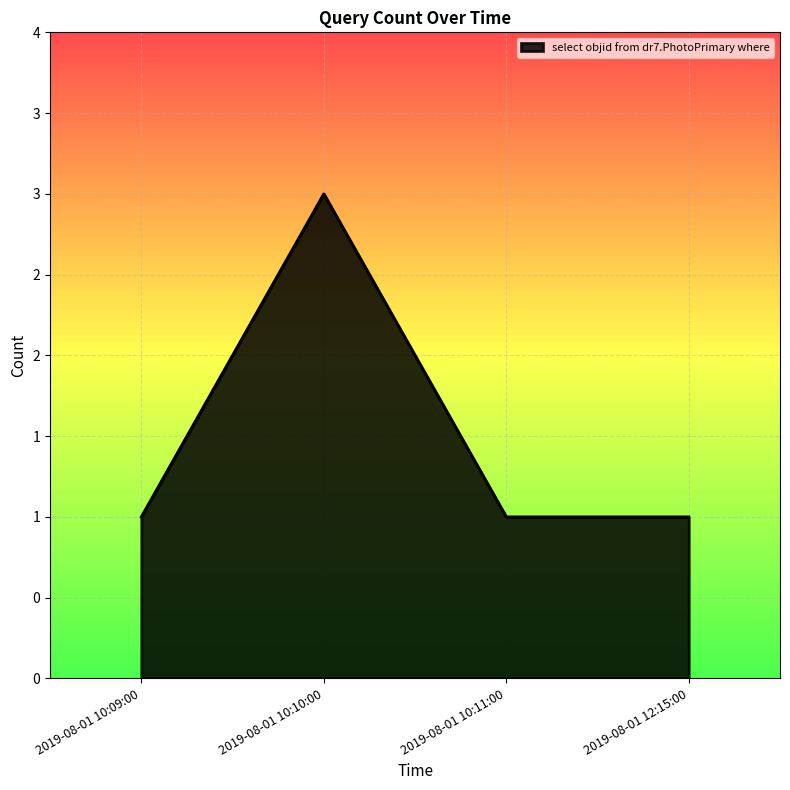

What position from the left is 2019-08-01 10:09:00?

1